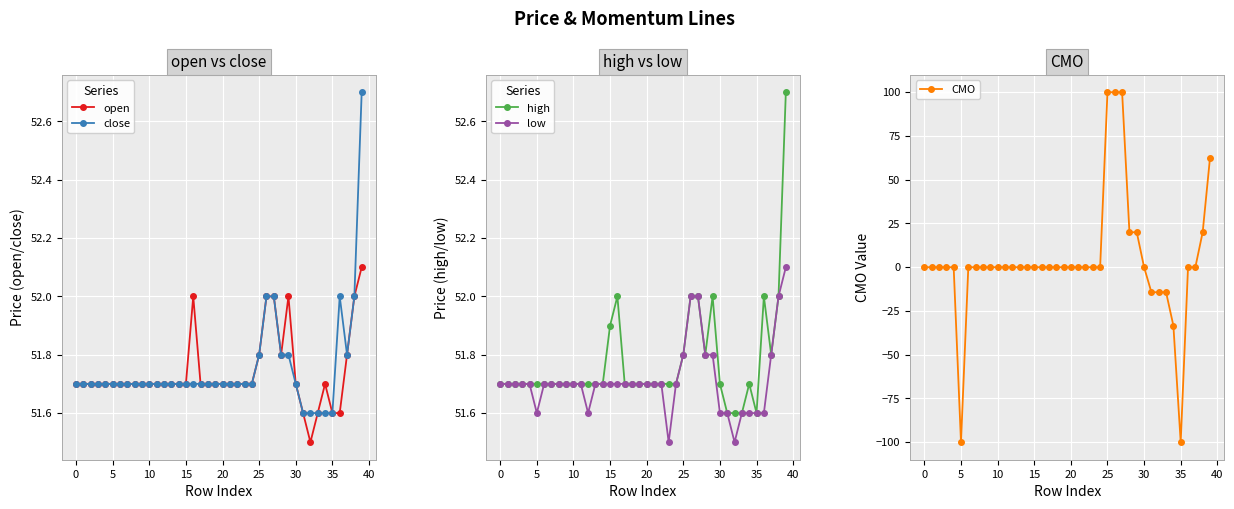

Which series has the widest spread of values?

CMO